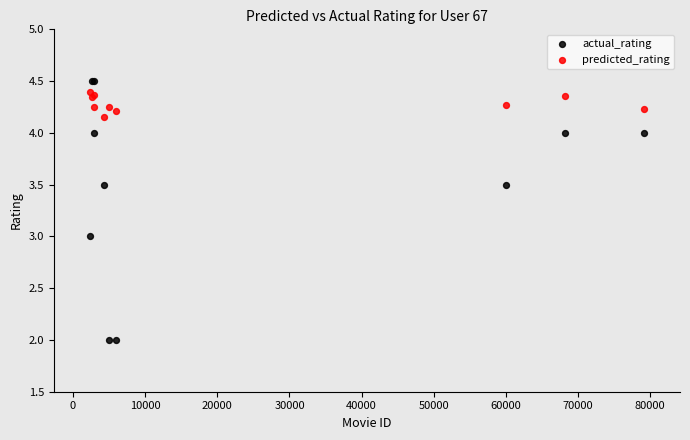

Which series has the largest Y range (max minus min)?

actual_rating